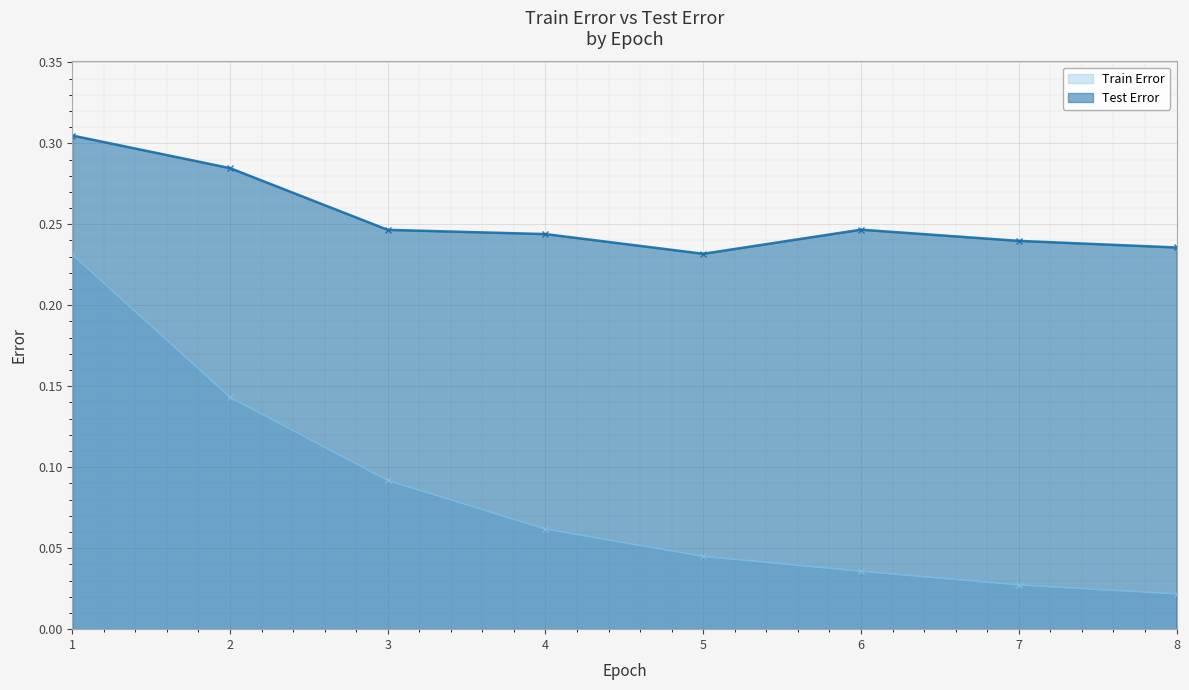

Is the value of Train Error at 1 greater than the value of Test Error at 5?

No